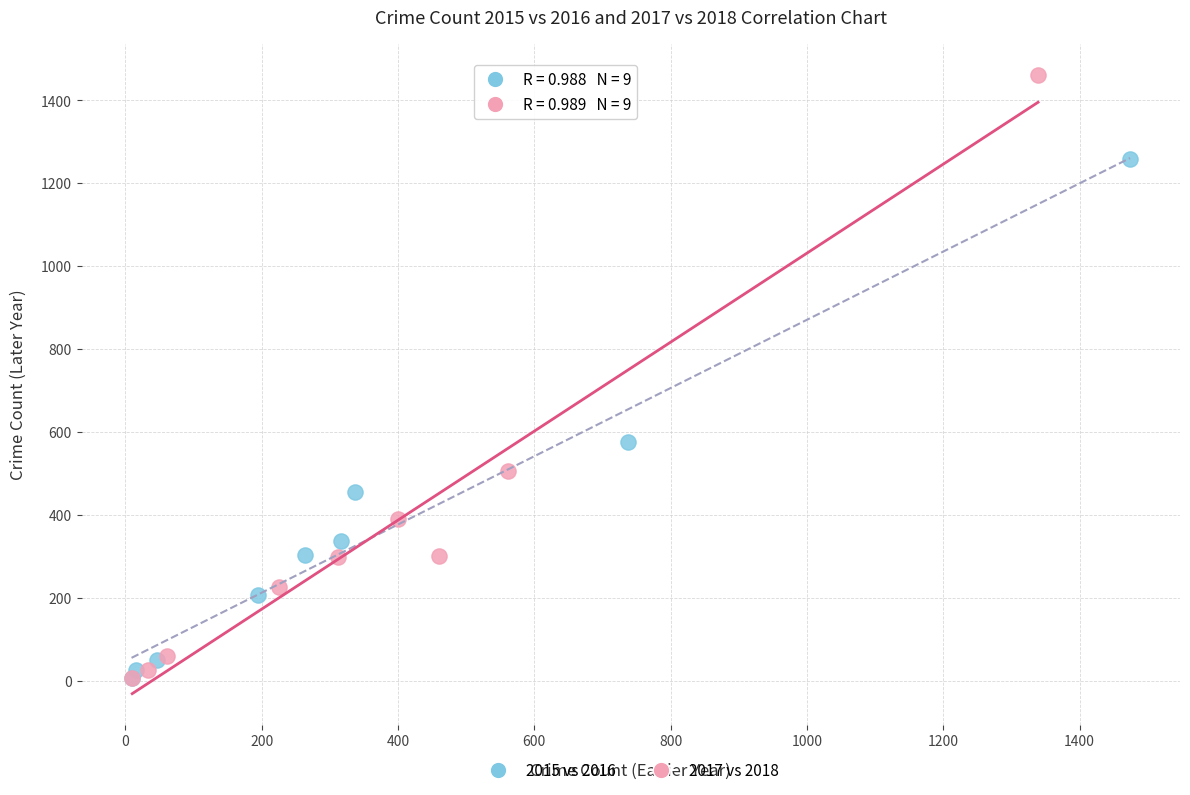

What are all the series names shown in the legend?

2015 vs 2016, 2017 vs 2018